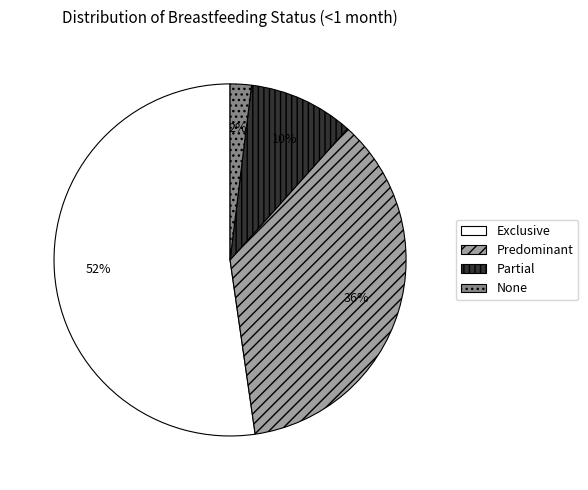

To the nearest percent, what portion does Exclusive represent?

52%